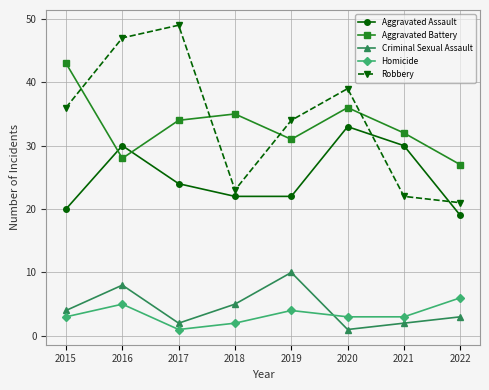

At which category does Aggravated Battery reach its first local valley?

2016